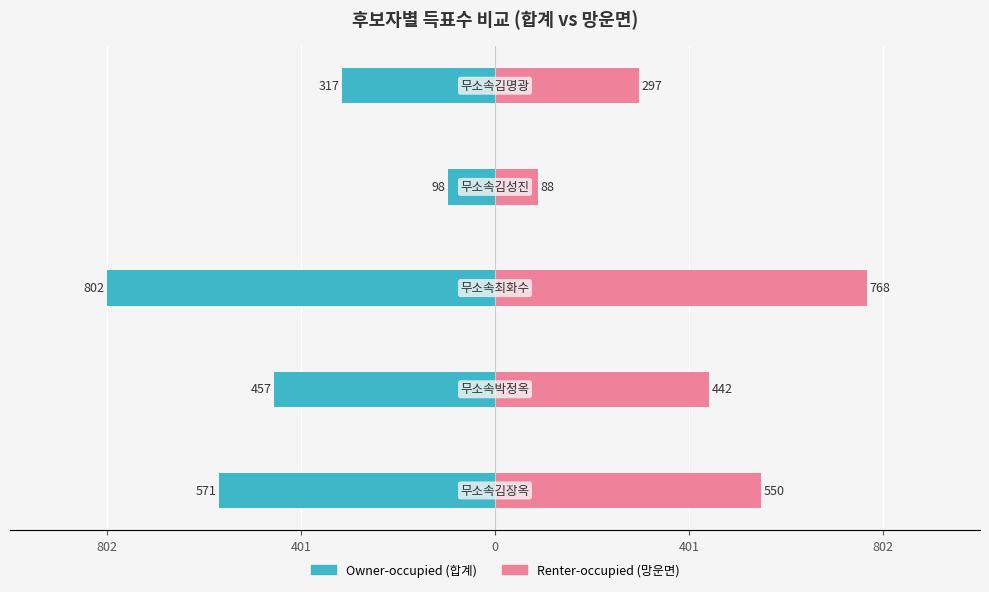

Reading right to left, transcribe all the data shown in this chart.

Owner-occupied: 802=-317	401=-98	0=-802	401=-457	802=-571
Renter-occupied: 802=297	401=88	0=768	401=442	802=550